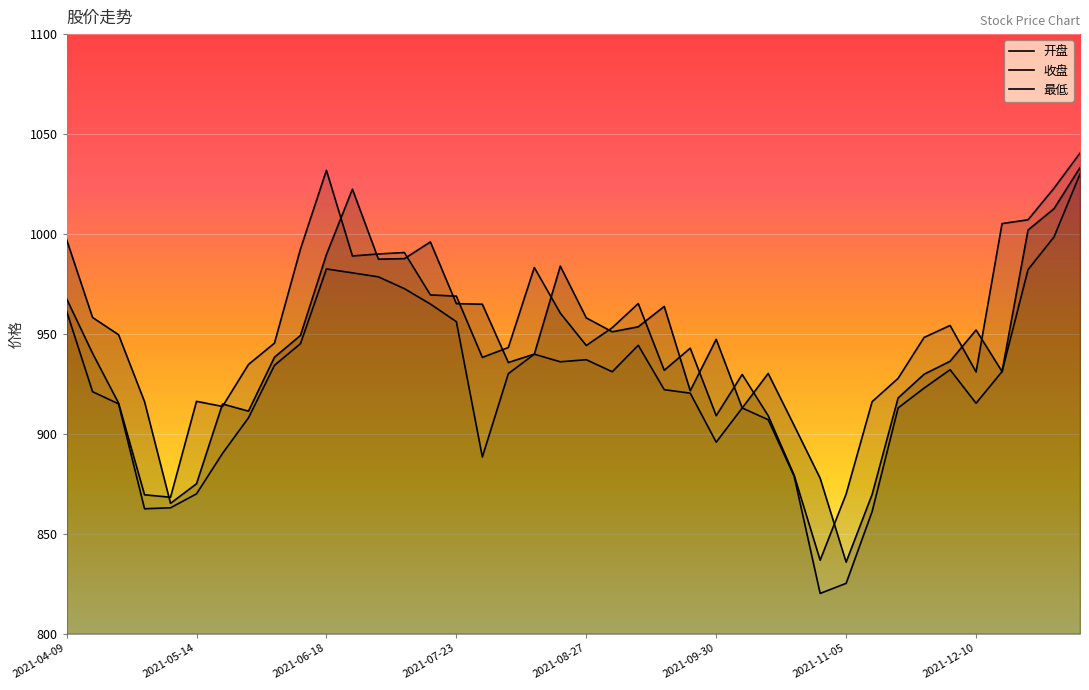

Which series changed the most between 2021-04-09 and 2021-10-08?

开盘